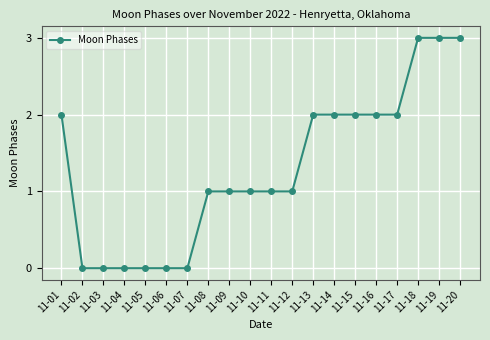

What is the value of the 13th point from the left?

2